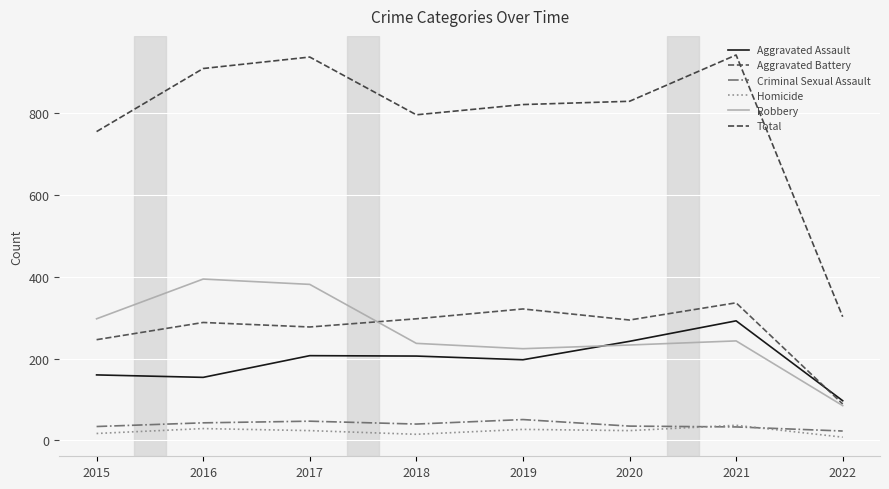

Reading right to left, what are all the values shown in this chart?

Aggravated Assault: 2022=97	2021=292	2020=242	2019=197	2018=206	2017=207	2016=154	2015=160
Aggravated Battery: 2022=89	2021=336	2020=294	2019=321	2018=297	2017=277	2016=288	2015=246
Criminal Sexual Assault: 2022=23	2021=33	2020=35	2019=51	2018=40	2017=47	2016=43	2015=34
Homicide: 2022=8	2021=37	2020=24	2019=27	2018=15	2017=24	2016=29	2015=17
Robbery: 2022=85	2021=243	2020=233	2019=224	2018=237	2017=381	2016=394	2015=297
Total: 2022=302	2021=941	2020=828	2019=820	2018=795	2017=936	2016=908	2015=754